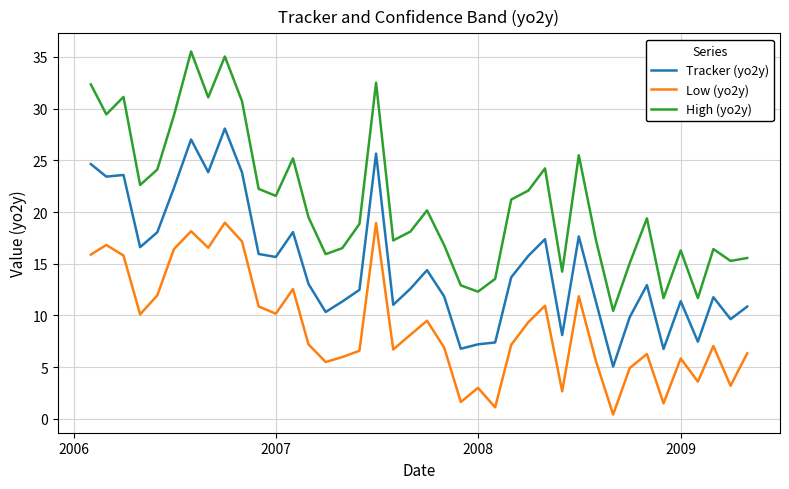

Which series has the widest spread of values?

High (yo2y)